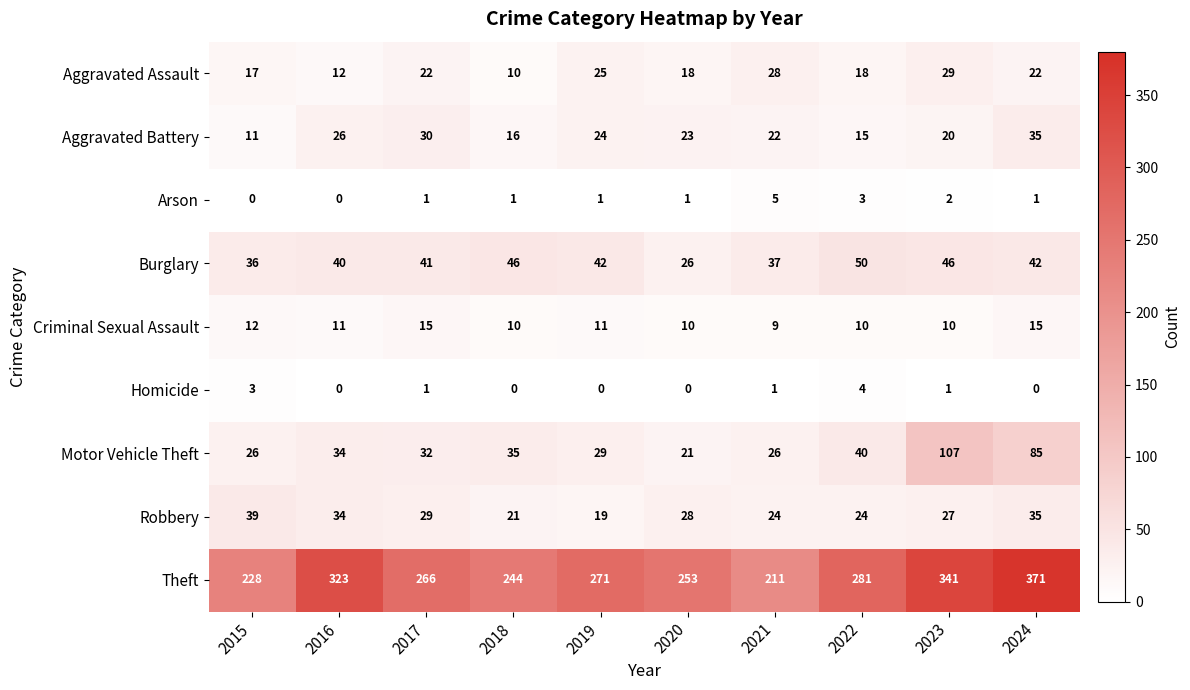

What is the spread (max minus min) of values at 2021?

210